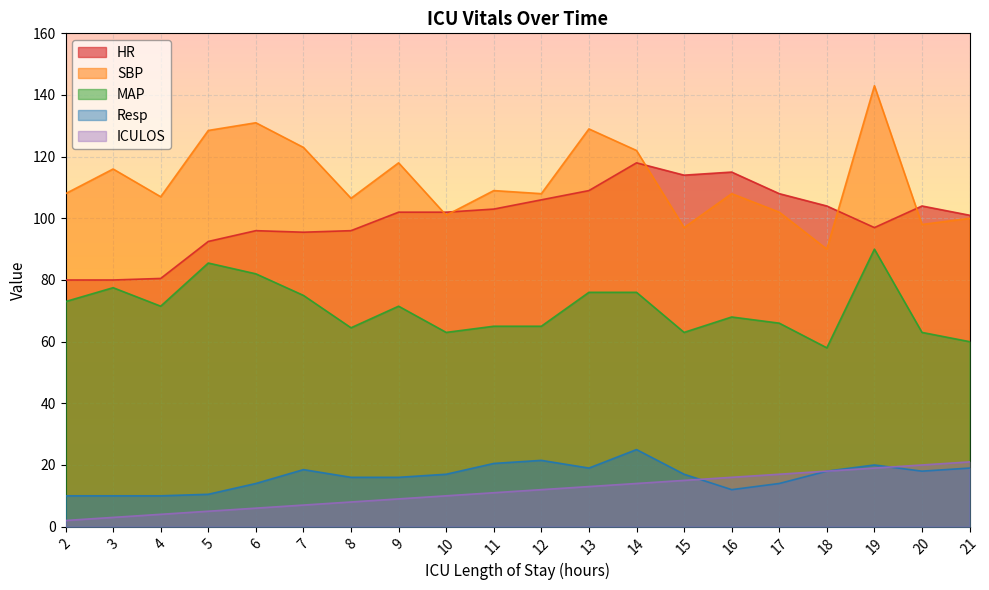

Rank the series by their maximum value, from lowest to highest.

ICULOS, Resp, MAP, HR, SBP